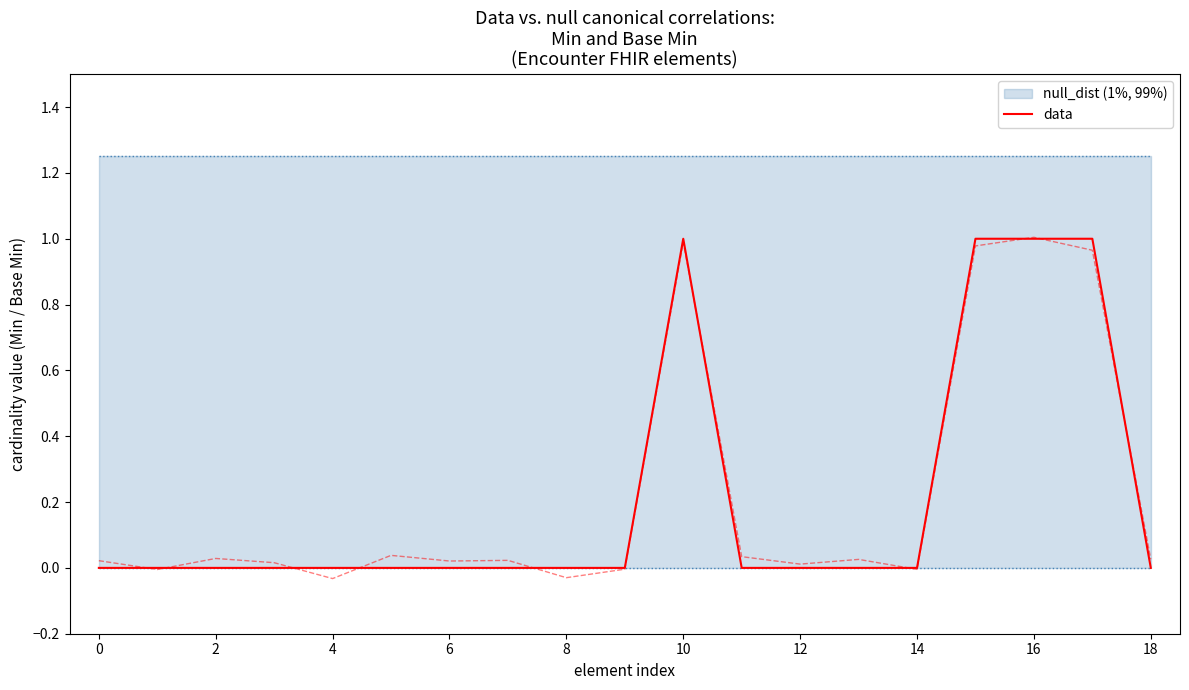

Is it true that data equals 0 at 12?

True